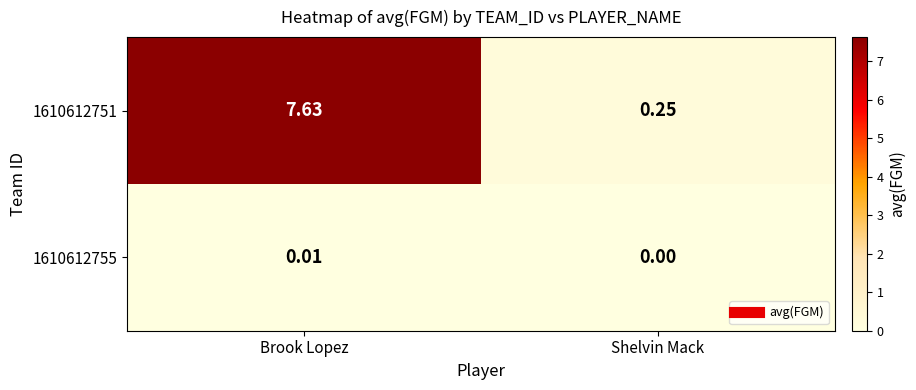

Which label corresponds to the largest value in the chart?

Brook Lopez